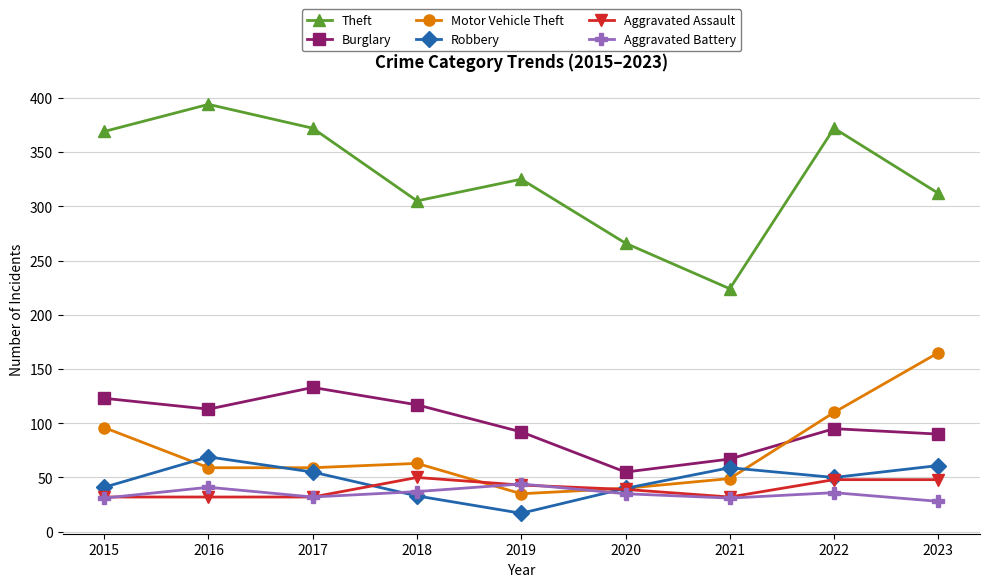

True or false: Aggravated Assault and Burglary cross at least once.

False